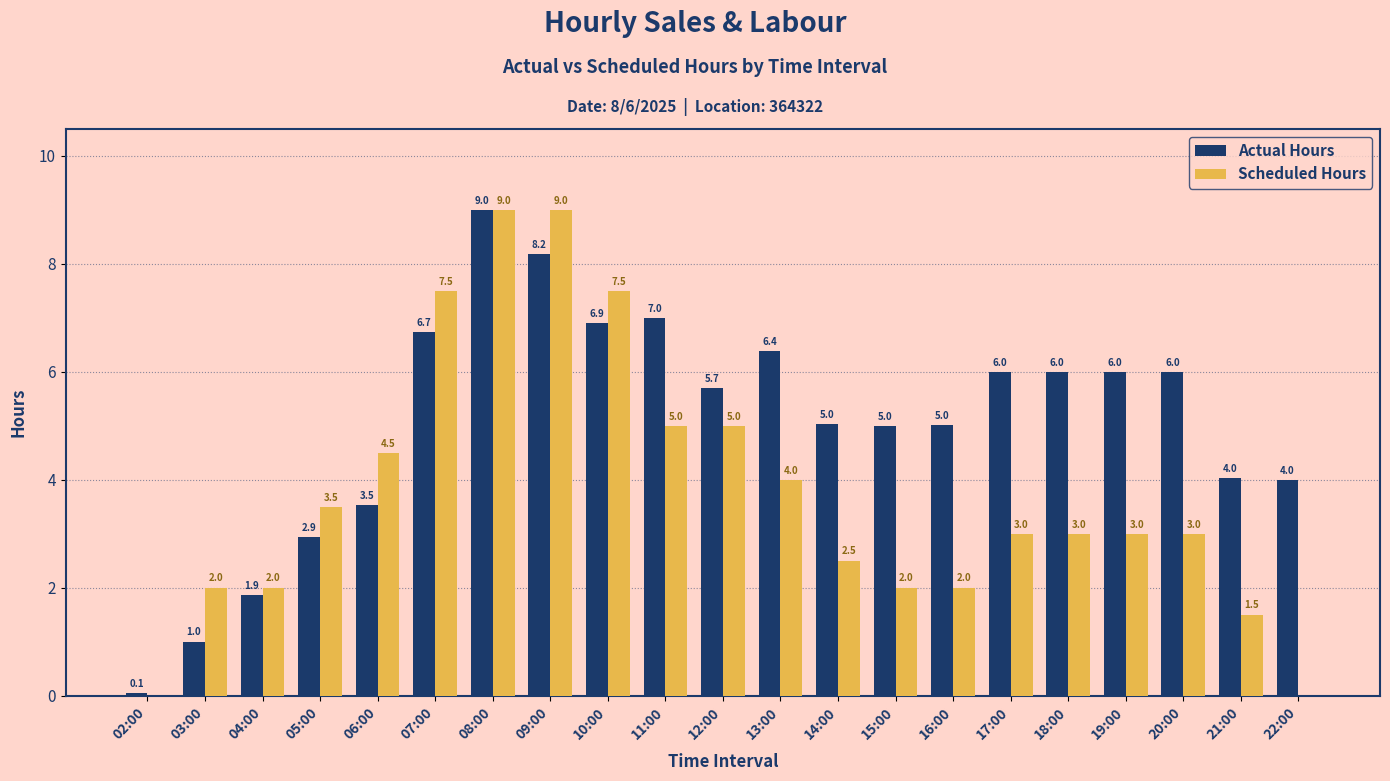

Which series changed the most between 02:00 and 20:00?

Actual Hours